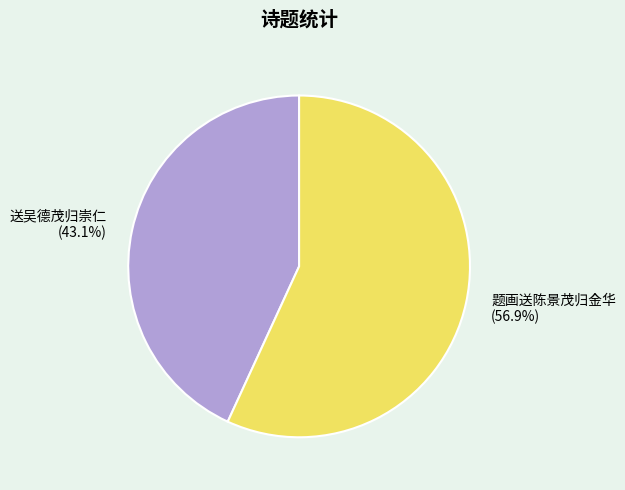

Which has a higher value, 题画送陈景茂归金华 or 送吴德茂归崇仁?

题画送陈景茂归金华